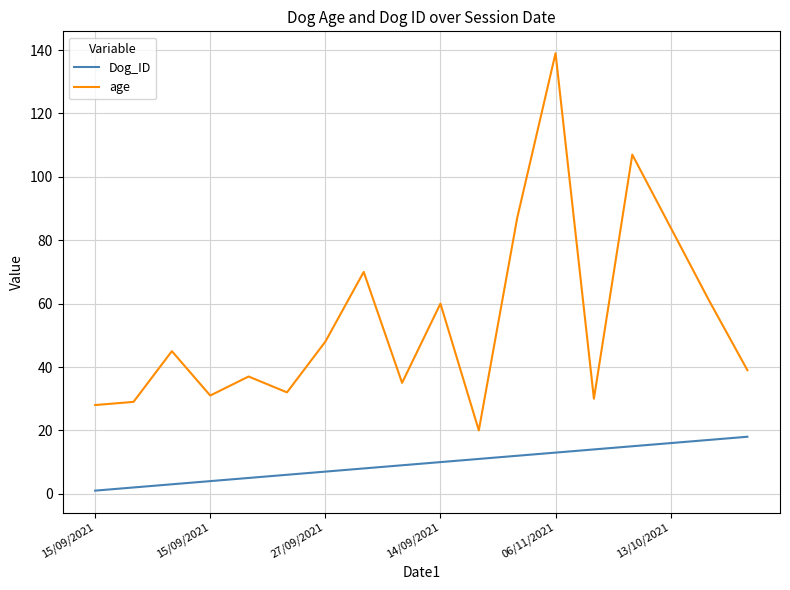

What is the difference between the maximum and second lowest values in the Dog_ID series?

16